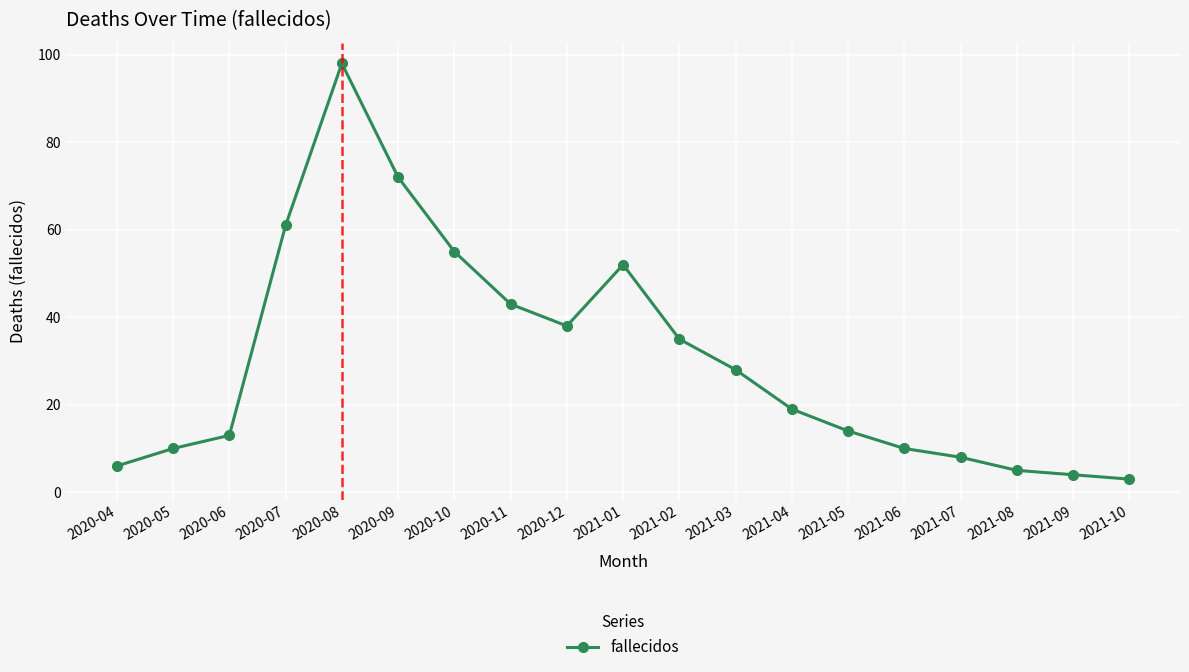

Reading left to right, transcribe all the data shown in this chart.

2020-04=6	2020-05=10	2020-06=13	2020-07=61	2020-08=98	2020-09=72	2020-10=55	2020-11=43	2020-12=38	2021-01=52	2021-02=35	2021-03=28	2021-04=19	2021-05=14	2021-06=10	2021-07=8	2021-08=5	2021-09=4	2021-10=3